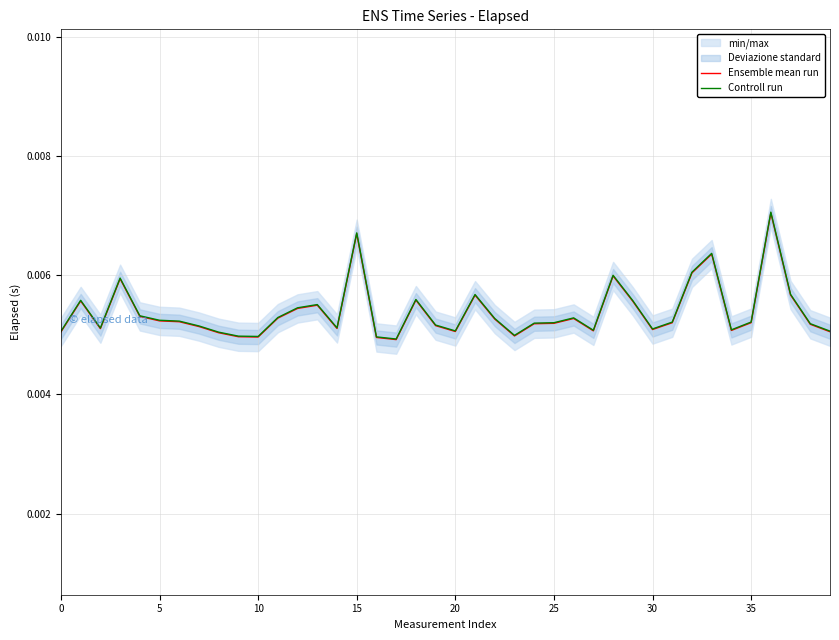

The value of Controll run at 5 is 0.0. True or false?

False